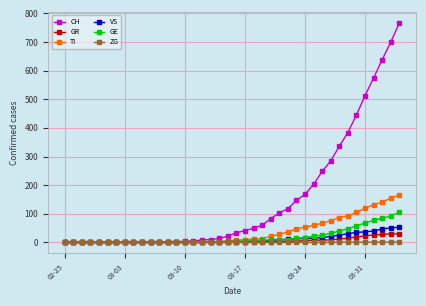

What is the maximum value shown in the chart?

767